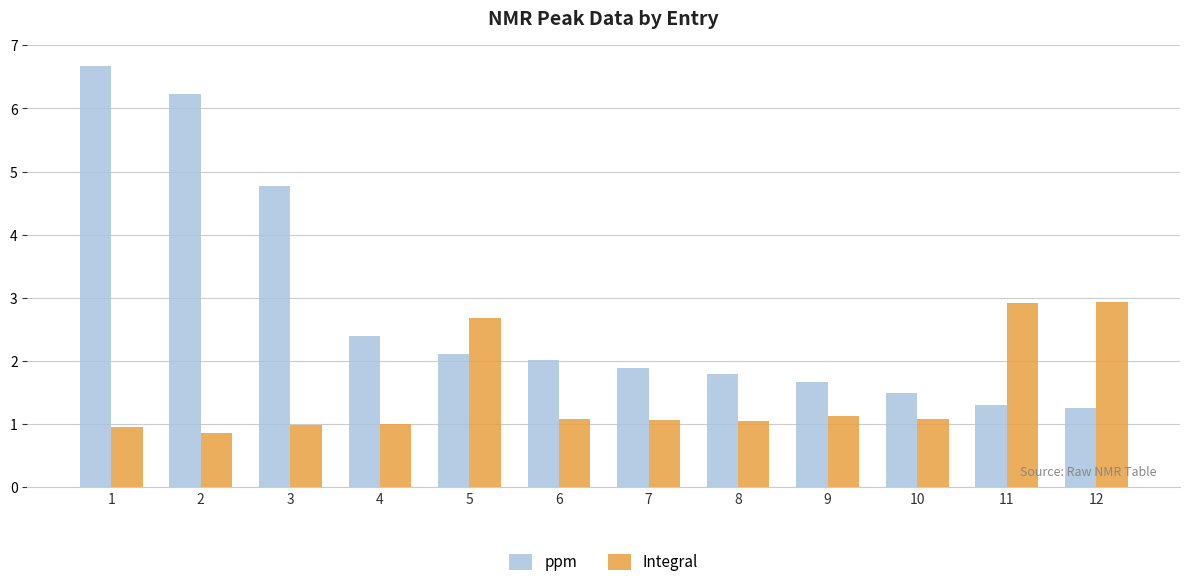

At how many categories does at least one series exceed 4?

3